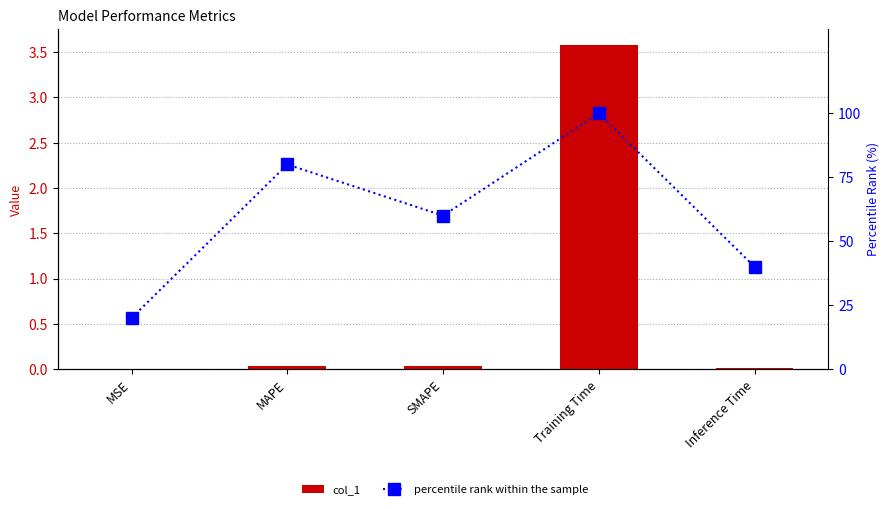

Is the value of col_1 at MAPE greater than the value of percentile rank within the sample at MSE?

No